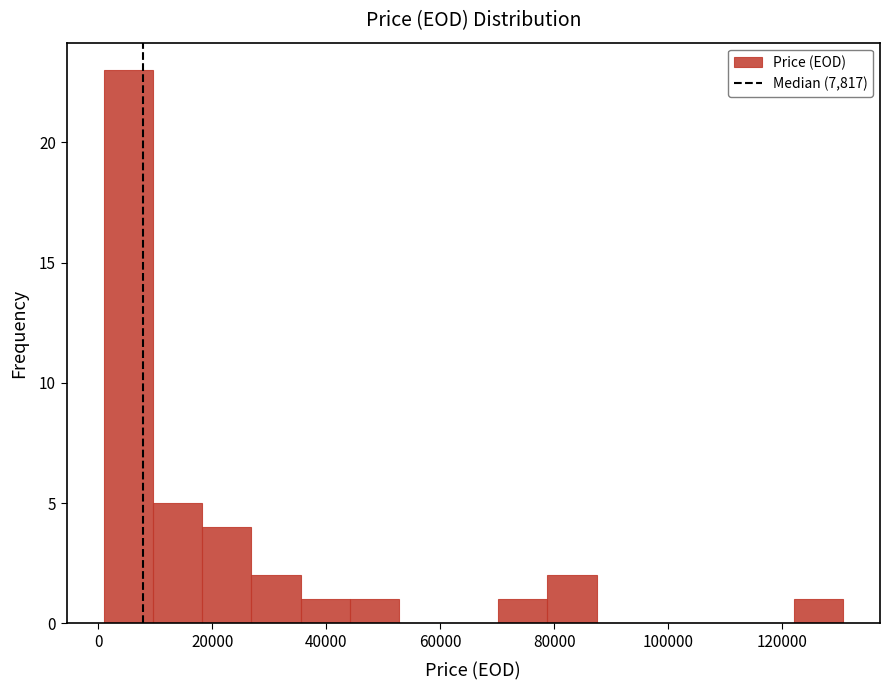

Reading left to right, transcribe this chart: for each bar, give the range it covers on the x-axis and its height. Neither the bar edges nor the heights are printed on the chart, so give them approximately, as read against the axes.

0 to 10000: 23
10000 to 18000: 5
18000 to 26000: 4
26000 to 36000: 2
36000 to 44000: 1
44000 to 52000: 1
52000 to 62000: 0
62000 to 70000: 0
70000 to 78000: 1
78000 to 88000: 2
88000 to 96000: 0
96000 to 104000: 0
104000 to 114000: 0
114000 to 122000: 0
122000 to 130000: 1